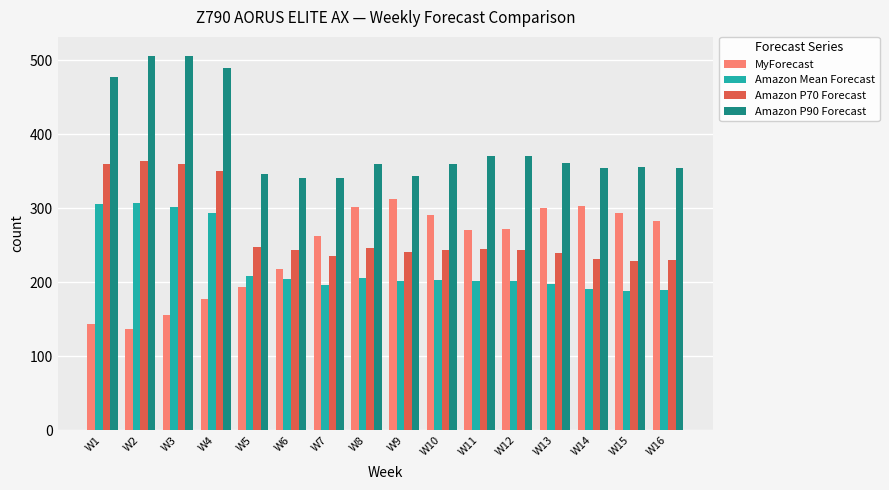

Count the number of categories in the chart.

16